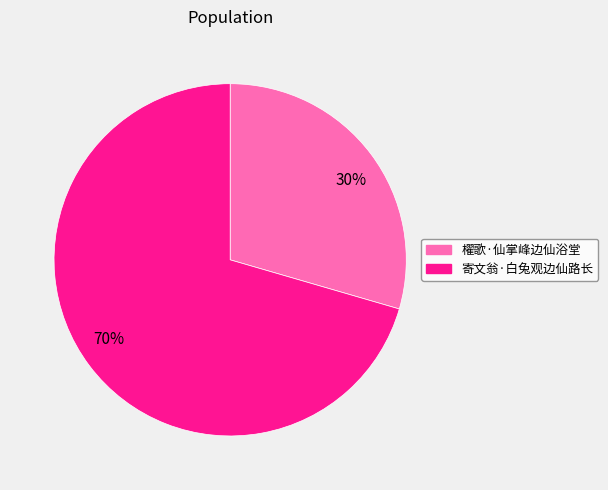

What is the largest slice in the pie chart?

寄文翁·白兔观边仙路长